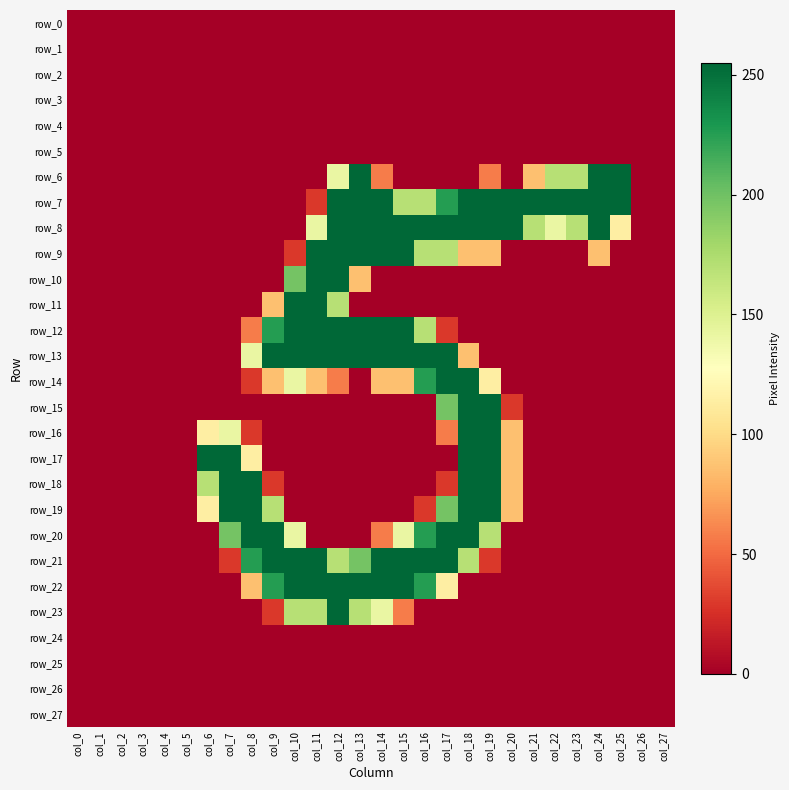

Which has a higher value, col_8 or col_13?

col_8